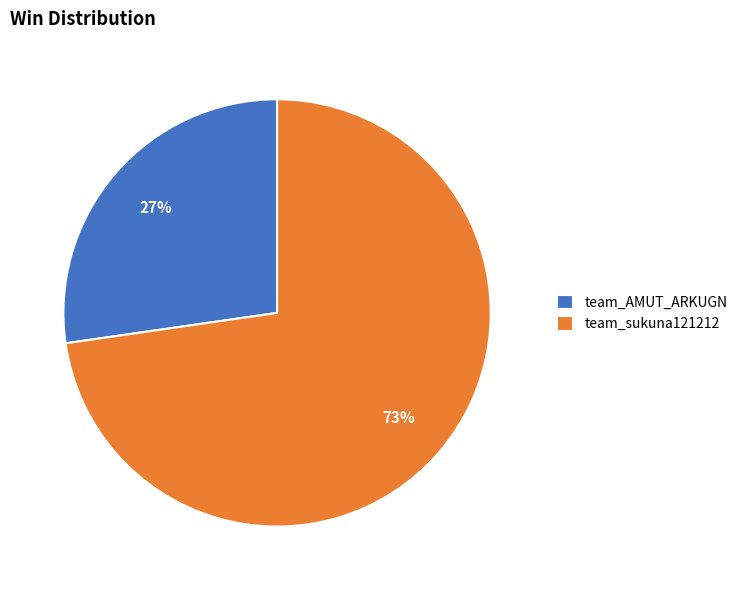

Combined, do team_AMUT_ARKUGN and team_sukuna121212 account for over 50%?

Yes